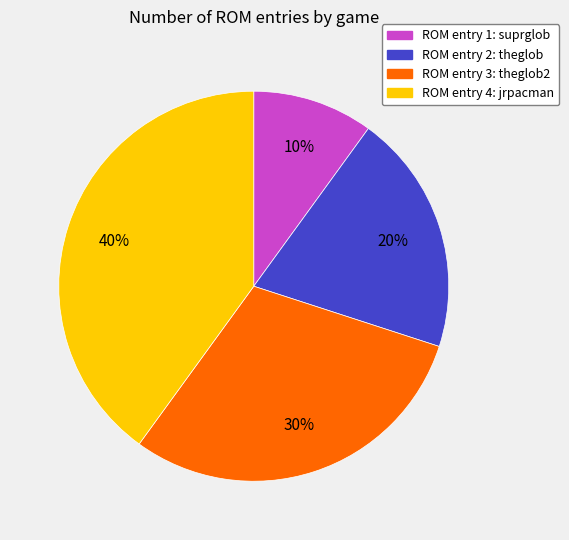

Is there any slice that represents more than half of the pie?

No